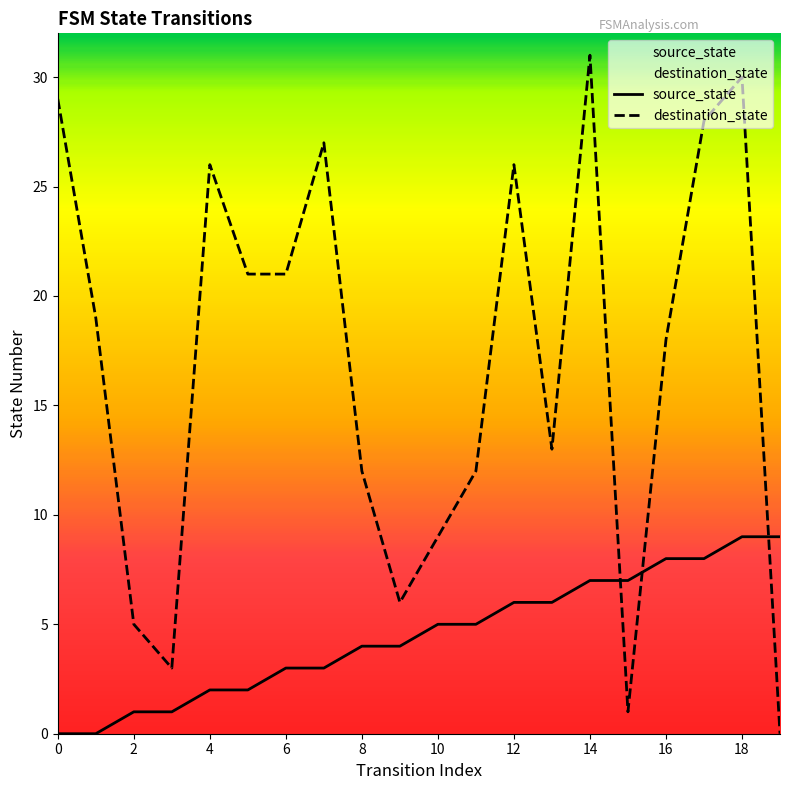

At which category is the sum across all series the highest?

18